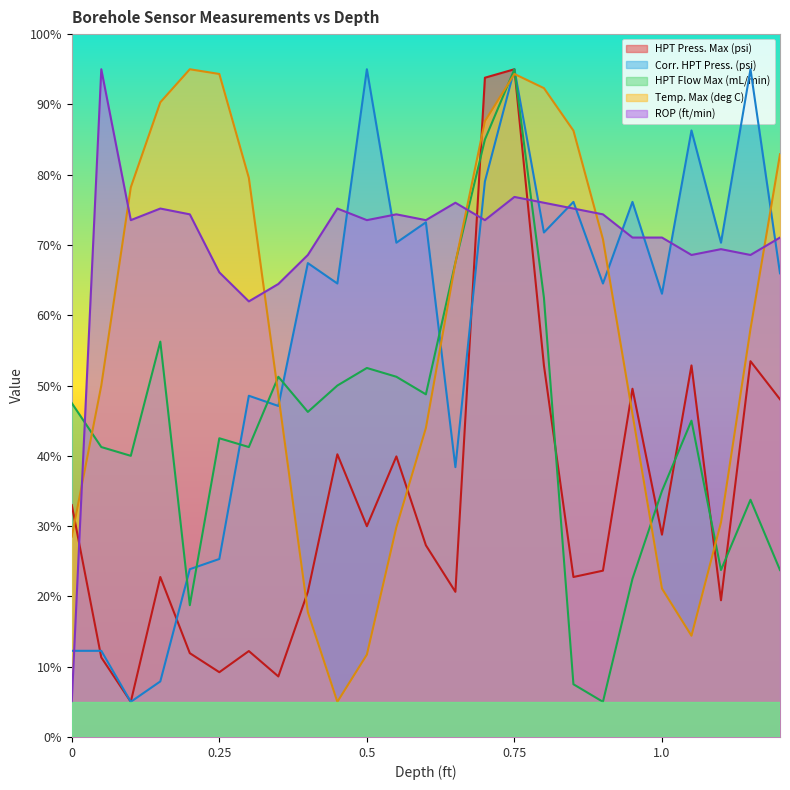

True or false: HPT Press. Max (psi) has a value of 22.8 at 0.15.

True